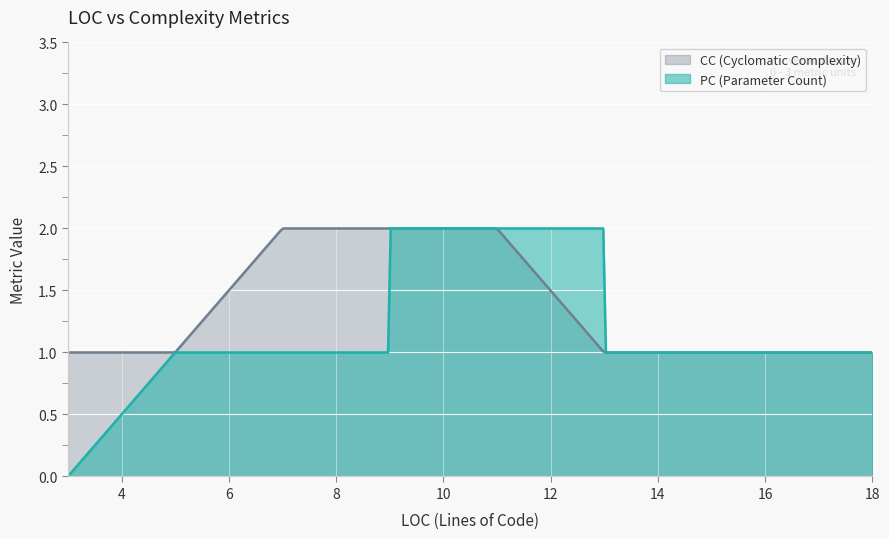

What is the sum of all PC values?

21